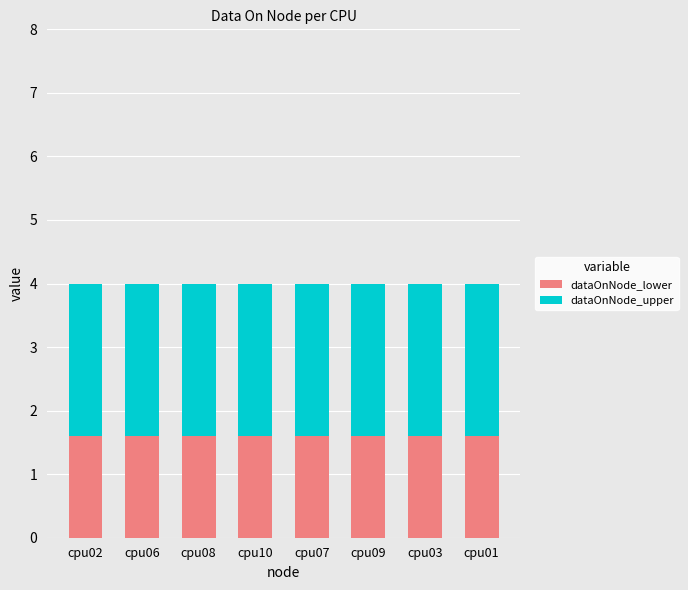

What is the highest value of the dataOnNode_lower series?

1.6